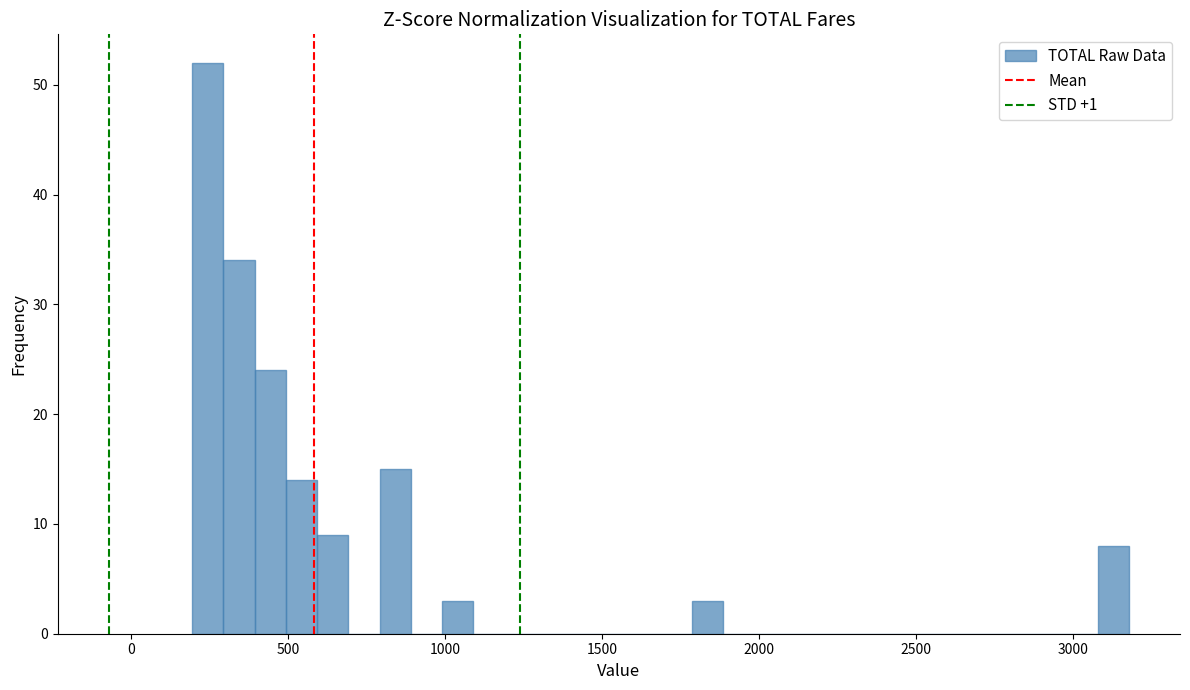

Around what value on the x-axis is the tallest bar? Give the approximate position of its centre, as read against the axis.

250